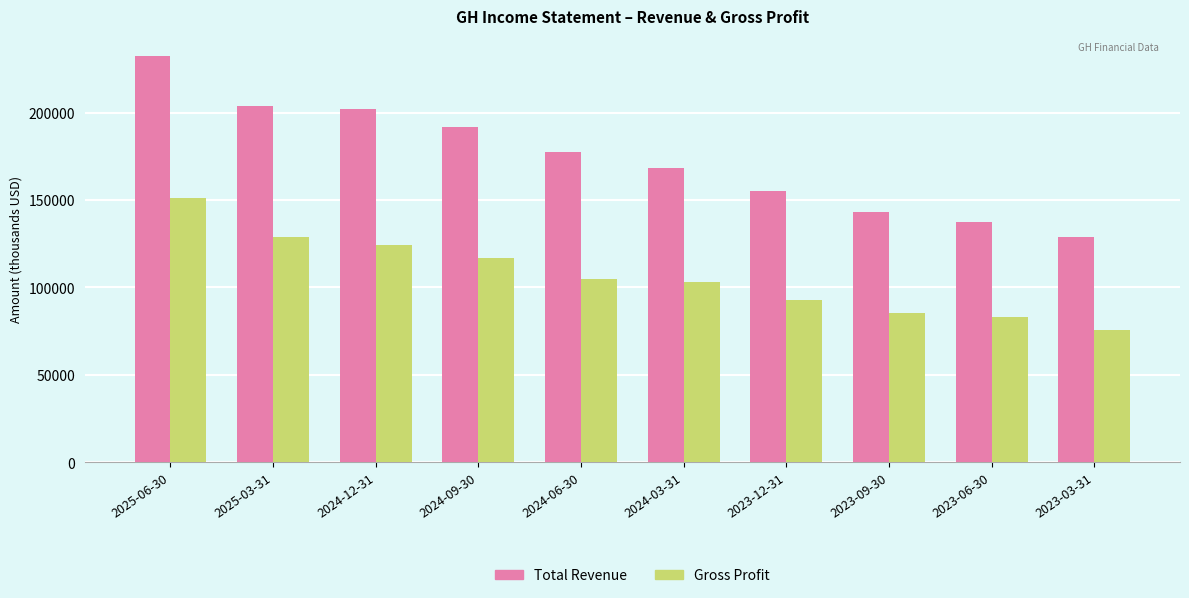

Is it true that Gross Profit equals 30106 at 2023-12-31?

False